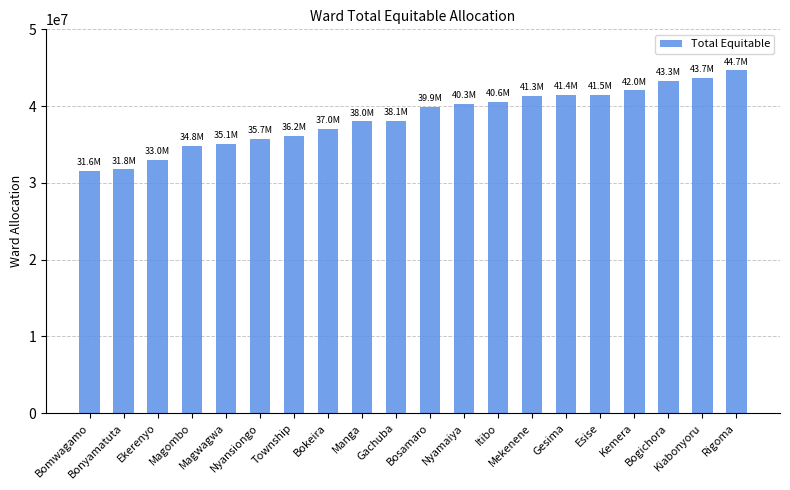

At which label does the data first exceed 39850755?

Bosamaro